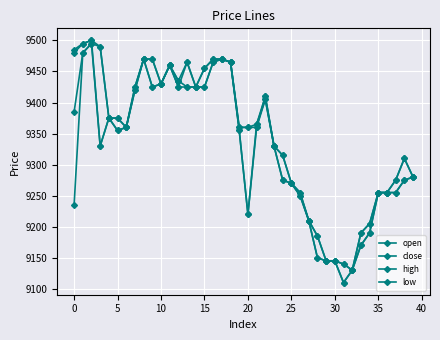

Reading left to right, what are all the values shown in this chart?

open: 9385	9480	9495	9490	9375	9375	9360	9420	9470	9470	9430	9460	9435	9425	9425	9425	9465	9470	9465	9360	9360	9360	9410	9330	9315	9270	9250	9210	9185	9145	9145	9140	9130	9170	9190	9255	9255	9255	9275	9280
close: 9480	9495	9500	9330	9375	9355	9360	9425	9470	9425	9430	9460	9425	9465	9425	9455	9470	9470	9465	9355	9220	9365	9405	9330	9275	9270	9255	9210	9150	9145	9145	9110	9130	9190	9205	9255	9255	9275	9310	9280
high: 9485	9495	9500	9490	9375	9375	9360	9425	9470	9470	9430	9460	9435	9465	9425	9455	9470	9470	9465	9360	9360	9365	9410	9330	9315	9270	9255	9210	9185	9145	9145	9140	9130	9190	9205	9255	9255	9275	9310	9280
low: 9235	9480	9495	9330	9375	9355	9360	9420	9470	9425	9430	9460	9425	9425	9425	9425	9465	9470	9465	9355	9220	9360	9405	9330	9275	9270	9250	9210	9150	9145	9145	9110	9130	9170	9190	9255	9255	9255	9275	9280